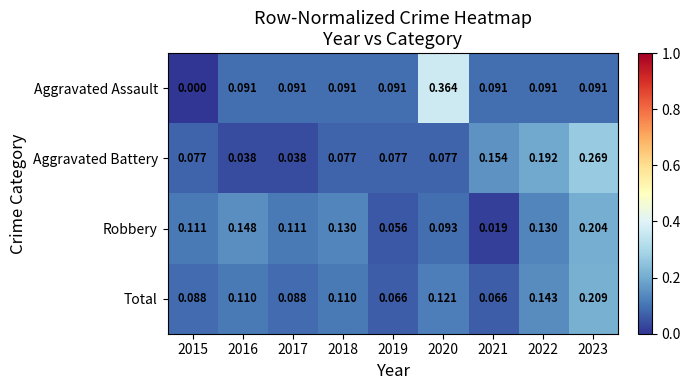

Count the number of data series in this chart.

4